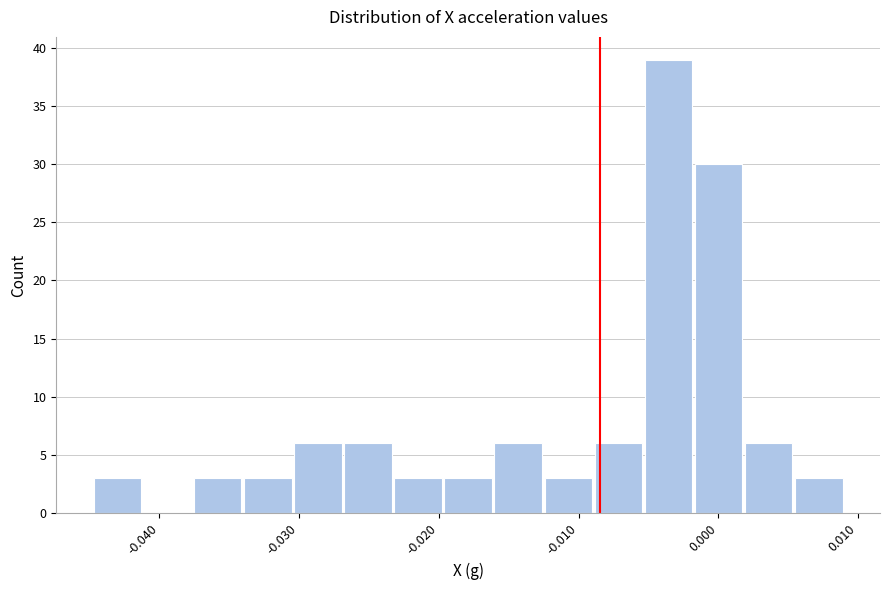

Around what value on the x-axis is the tallest bar? Give the approximate position of its centre, as read against the axis.

-0.004